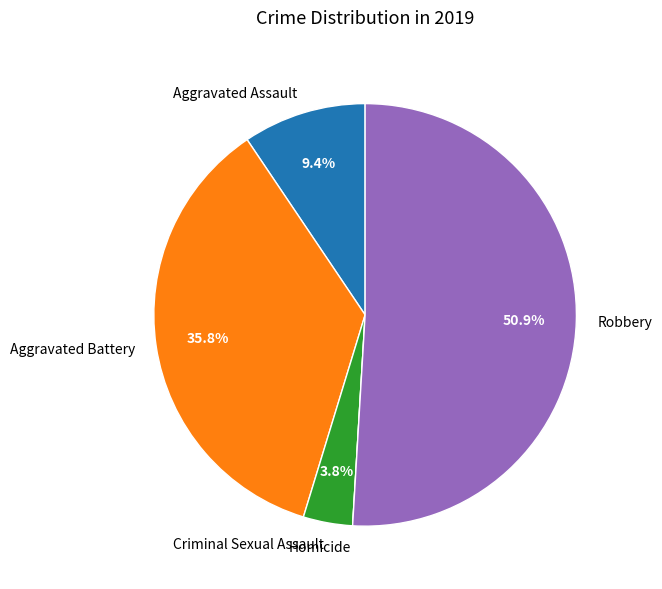

To the nearest percent, what is the combined percentage of Aggravated Battery and Criminal Sexual Assault?

40%